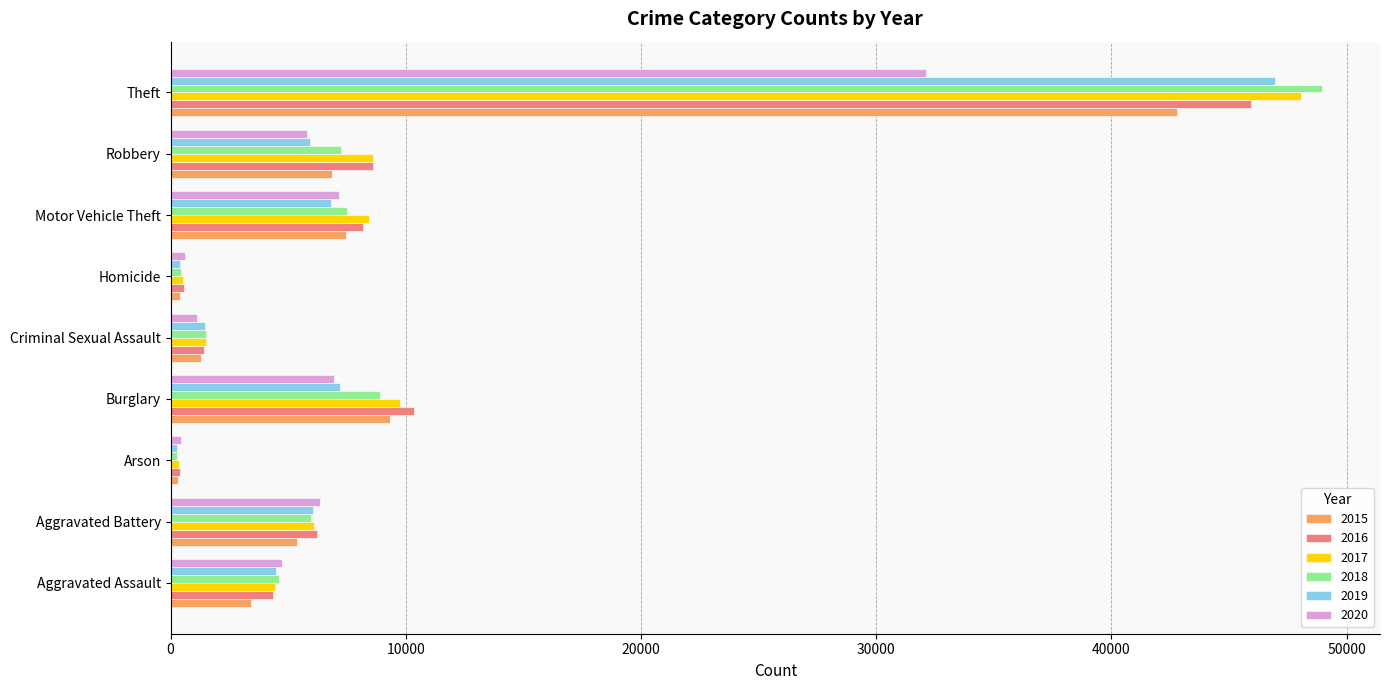

What is the maximum value for 2018?

48968